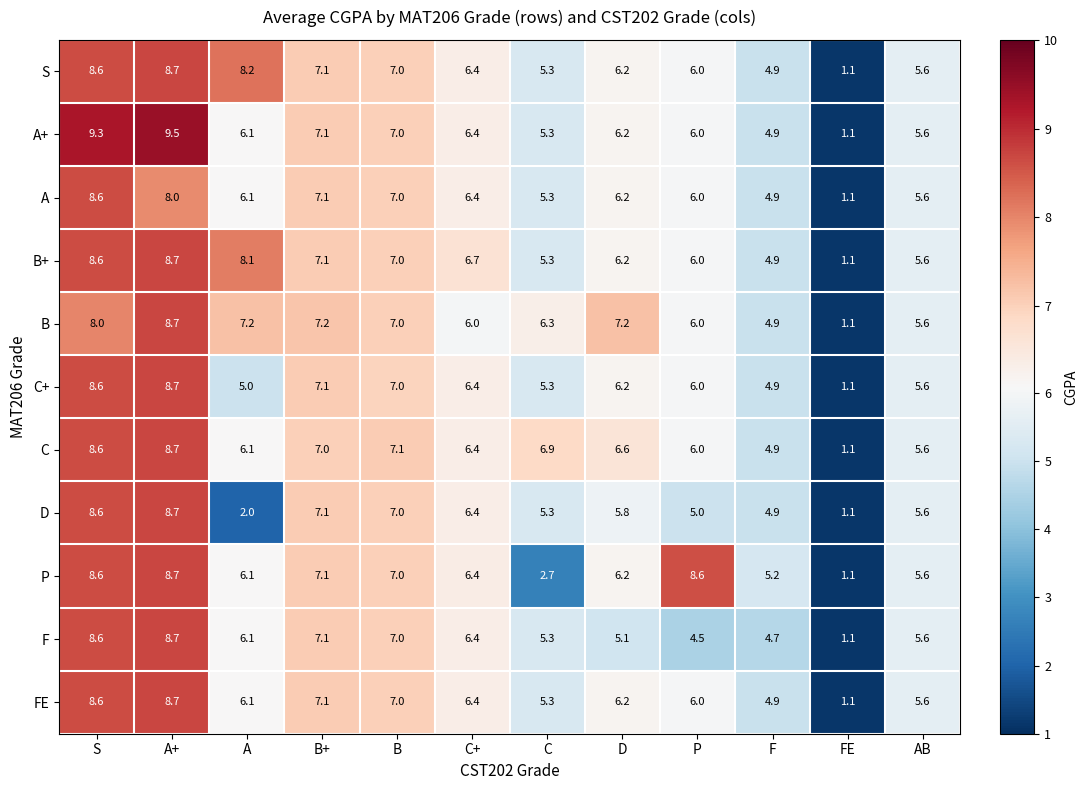

Which label corresponds to the smallest value in the chart?

FE